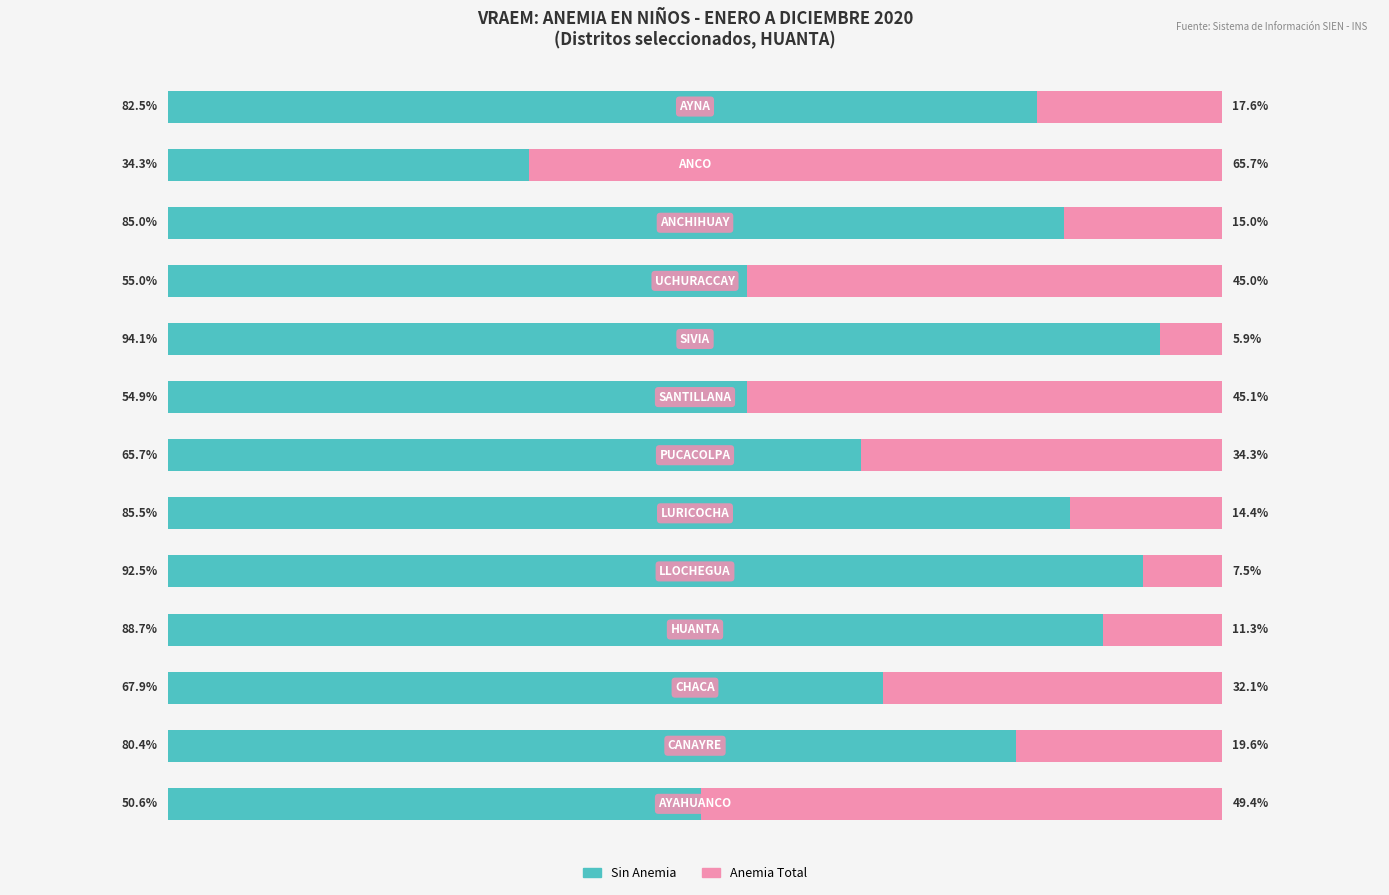

What are all the series names shown in the legend?

Sin Anemia, Anemia Total